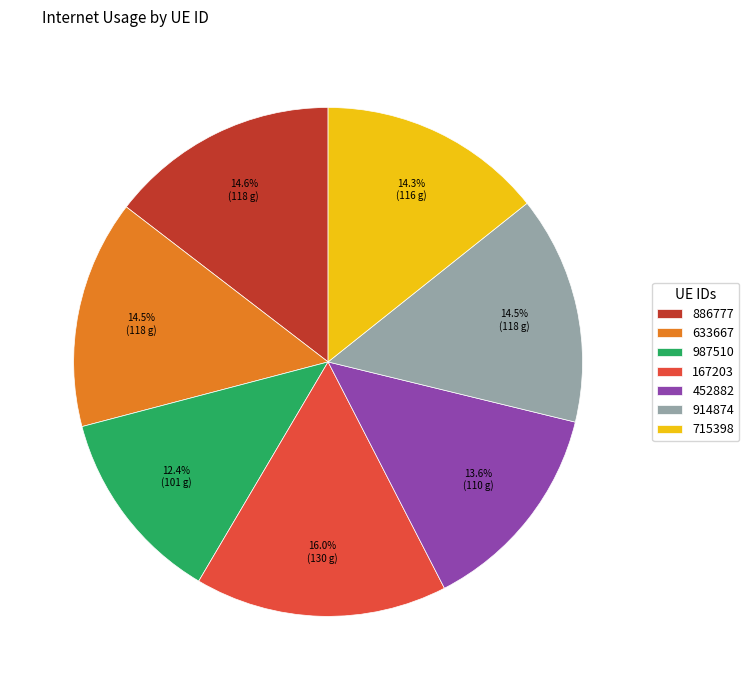

Is there any slice that represents more than half of the pie?

No